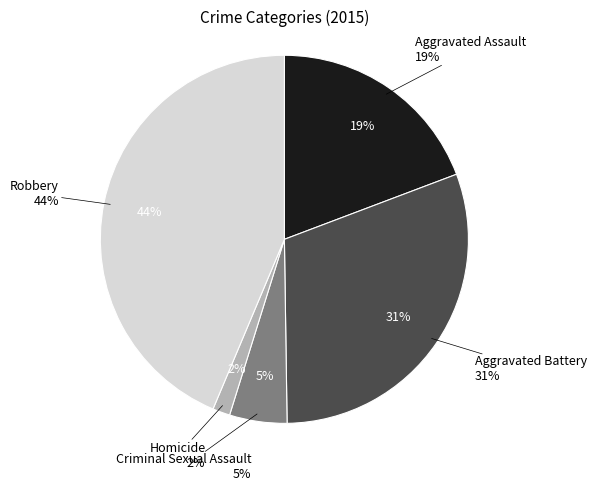

Which category has the biggest portion of the pie?

Robbery